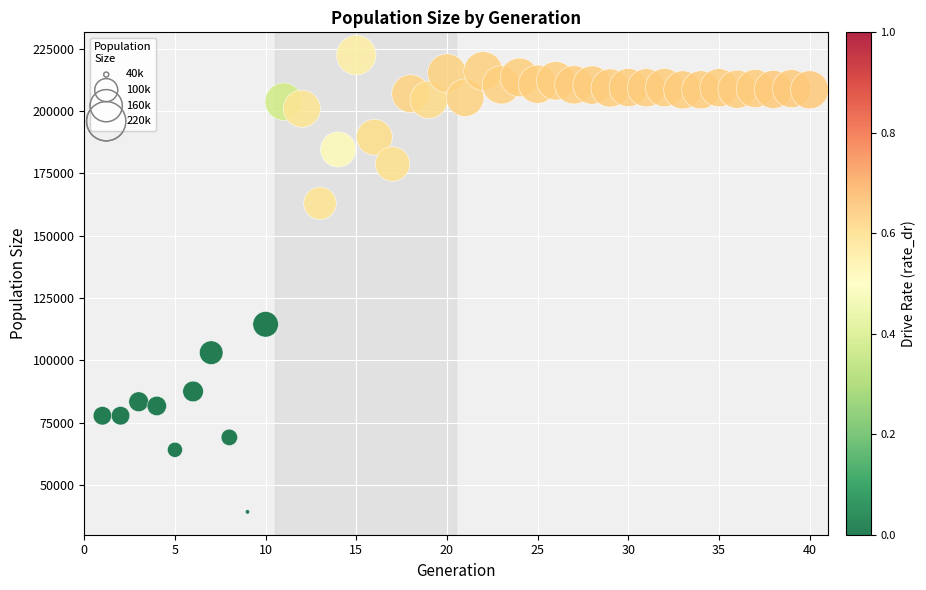

What is the range of X values (max minus min)?

39